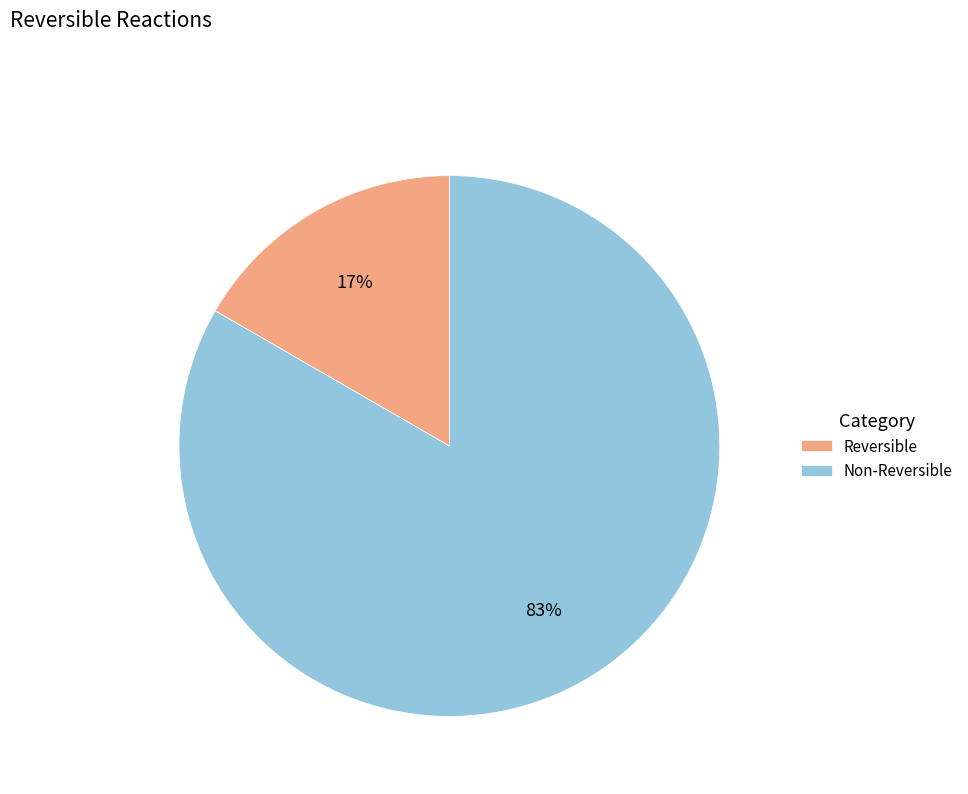

Rank the categories by value from highest to lowest.

Non-Reversible, Reversible